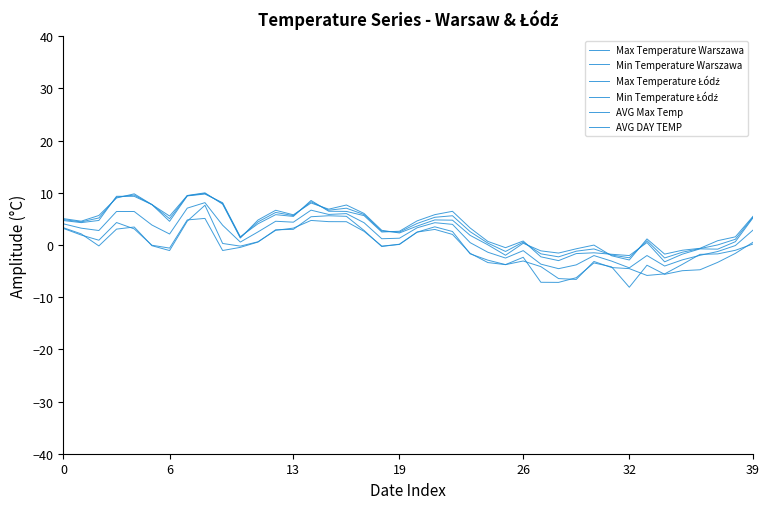

What is the value of the AVG Max Temp point at the 22nd from the left?

5.3